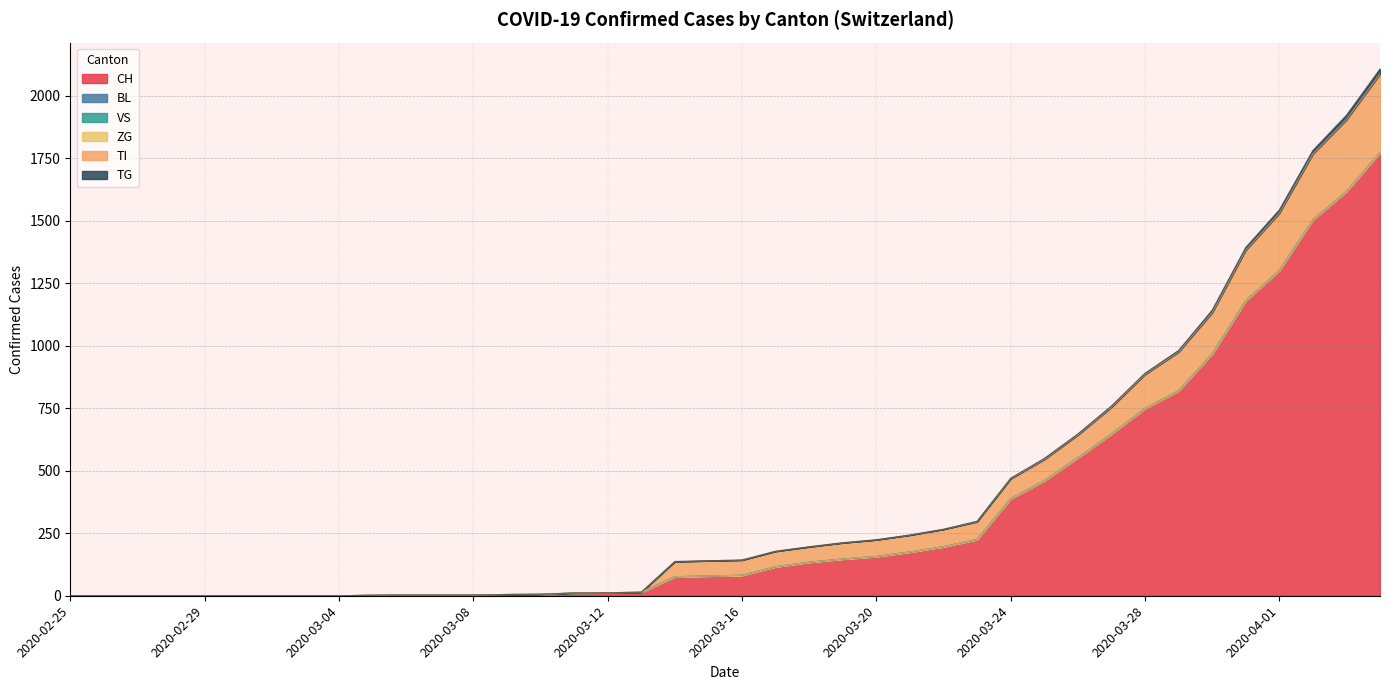

Does the chart have visible grid lines?

Yes